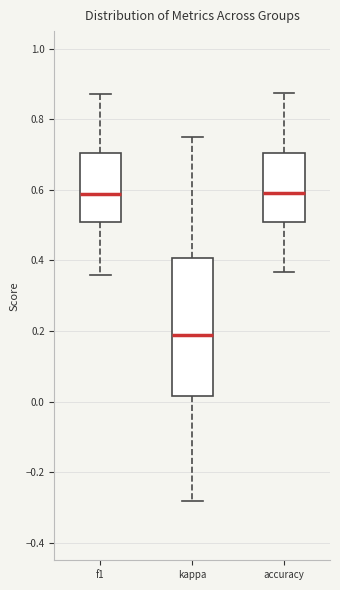

Which box's median line is the lowest?

kappa